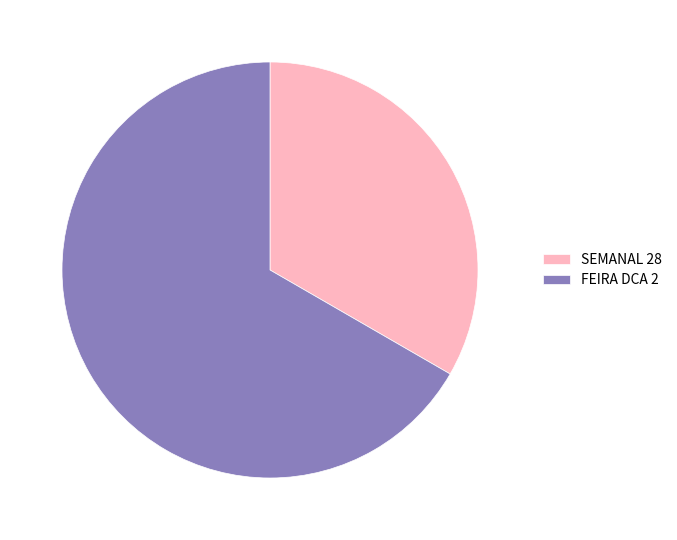

Which category has the biggest portion of the pie?

FEIRA DCA 2